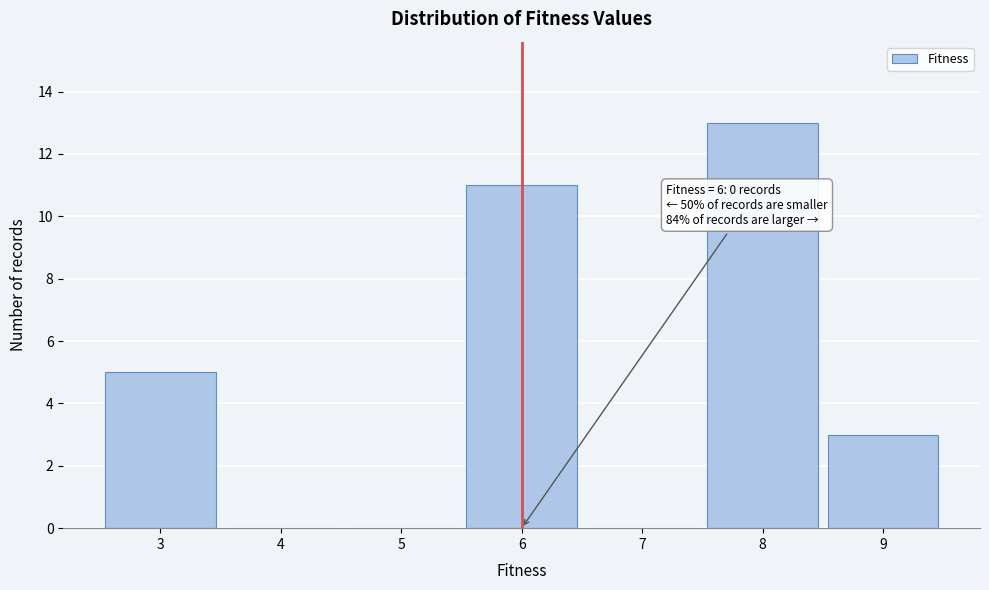

Over which range of the x-axis is the bar tallest?

7.5 to 8.5